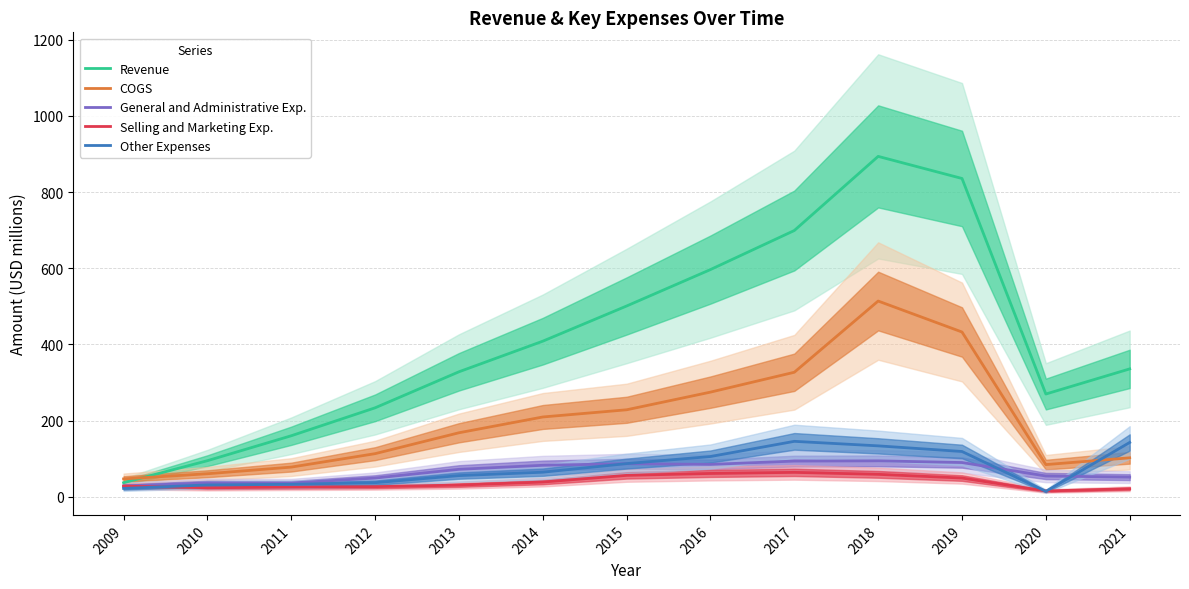

Reading left to right, what are all the values shown in this chart?

Revenue: 2009=36.8	2010=94.7	2011=160.2	2012=233.5	2013=328.1	2014=408.5	2015=500.9	2016=596.5	2017=699.1	2018=893.8	2019=835.7	2020=269.7	2021=335.7
COGS: 2009=46.8	2010=60.4	2011=77.8	2012=113.1	2013=168.0	2014=209.5	2015=228.4	2016=274.7	2017=326.9	2018=513.9	2019=432.6	2020=84.4	2021=102.2
General and Administrative Exp.: 2009=28.3	2010=36.4	2011=36.1	2012=49.1	2013=72.0	2014=82.6	2015=86.8	2016=84.9	2017=93.7	2018=94.3	2019=89.8	2020=54.5	2021=51.6
Selling and Marketing Exp.: 2009=27.8	2010=23.6	2011=25.1	2012=26.5	2013=30.6	2014=38.6	2015=56.1	2016=61.2	2017=64.0	2018=58.8	2019=49.2	2020=15.1	2021=21.0
Other Expenses: 2009=21.9	2010=31.0	2011=32.7	2012=36.9	2013=55.5	2014=64.5	2015=87.0	2016=105.6	2017=145.5	2018=133.6	2019=118.8	2020=14.2	2021=142.6